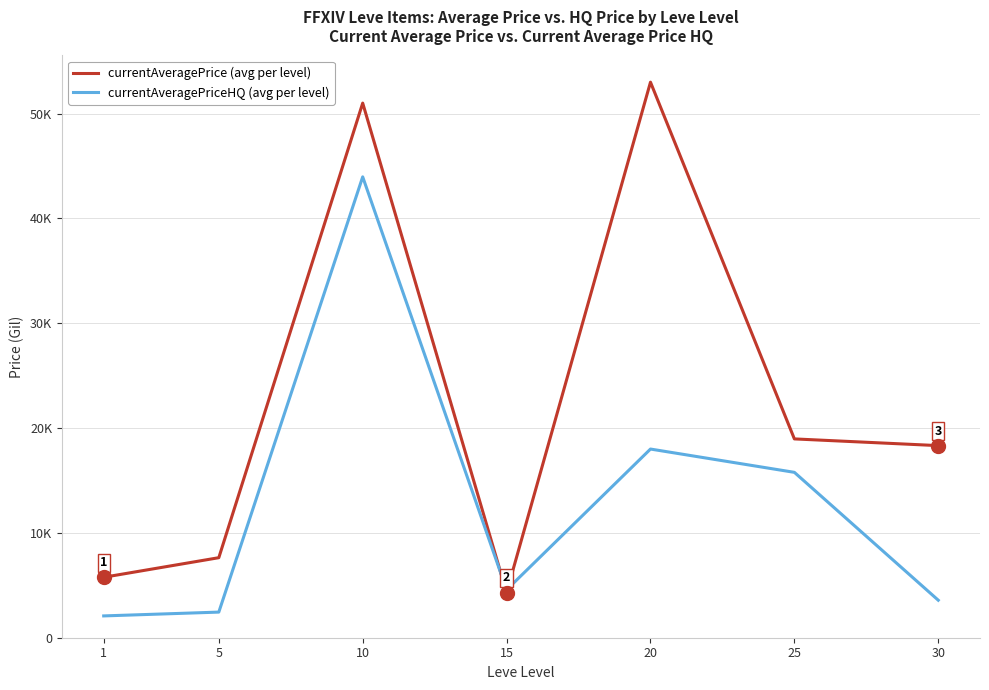

Between which two adjacent categories do currentAveragePrice (avg per level) and currentAveragePriceHQ (avg per level) first intersect?

10 and 15